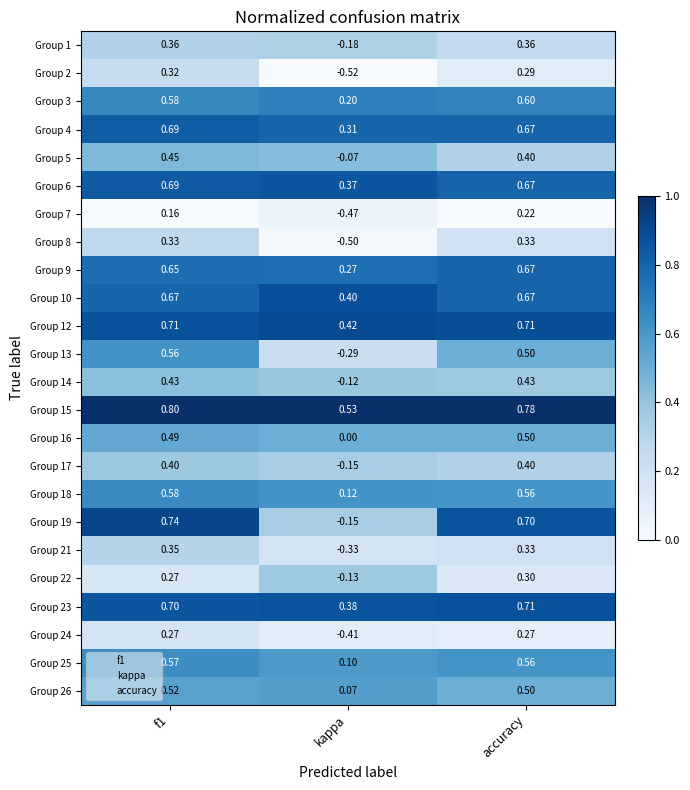

What is the maximum value shown in the chart?

0.8